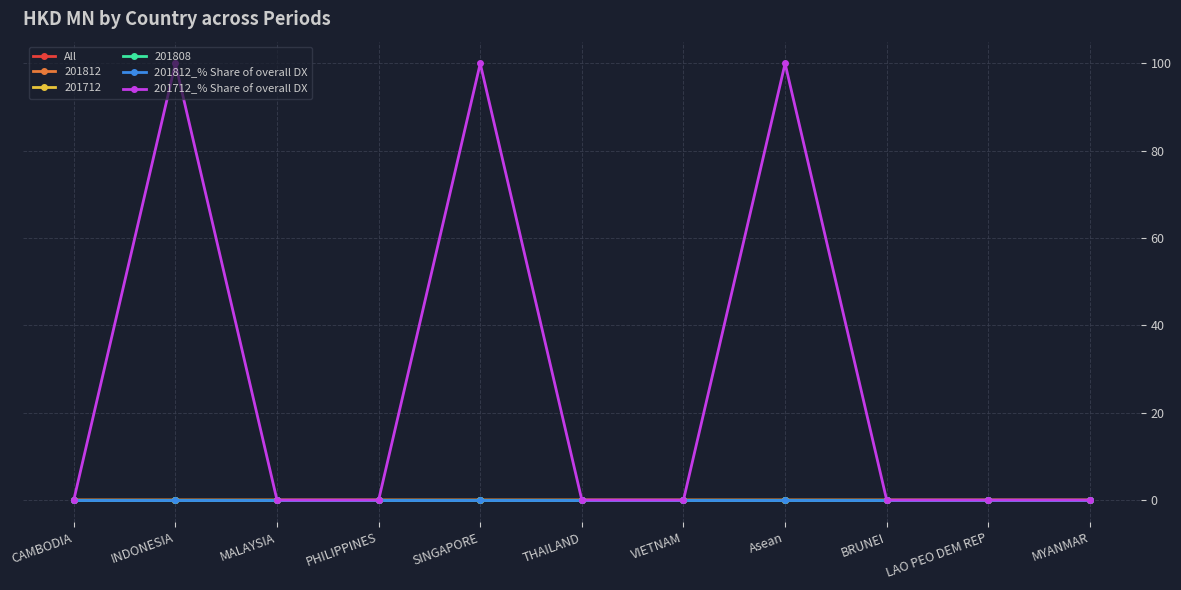

Does the chart have visible grid lines?

Yes